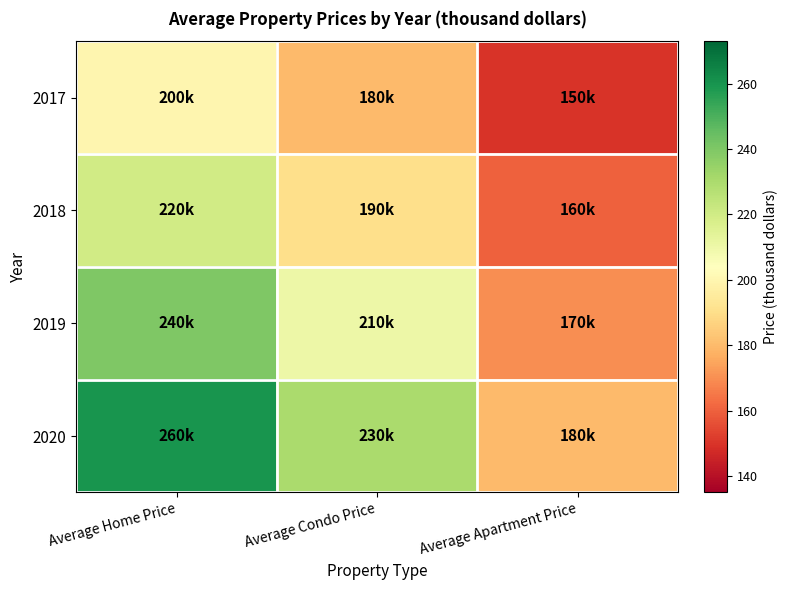

Rank the series by their maximum value, from lowest to highest.

2017, 2018, 2019, 2020